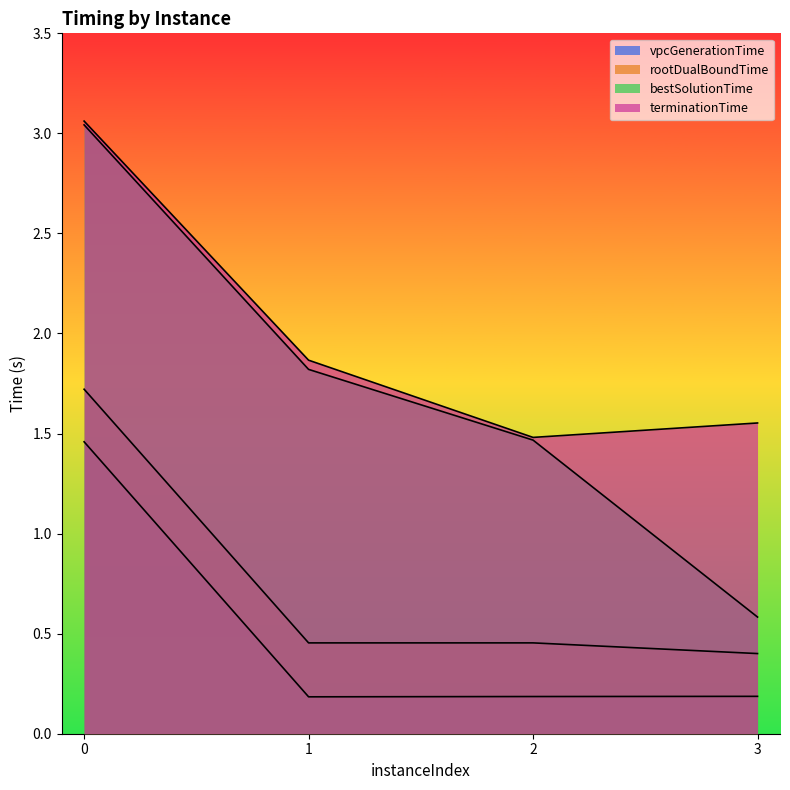

What value does the bestSolutionTime series have at 3?

0.6